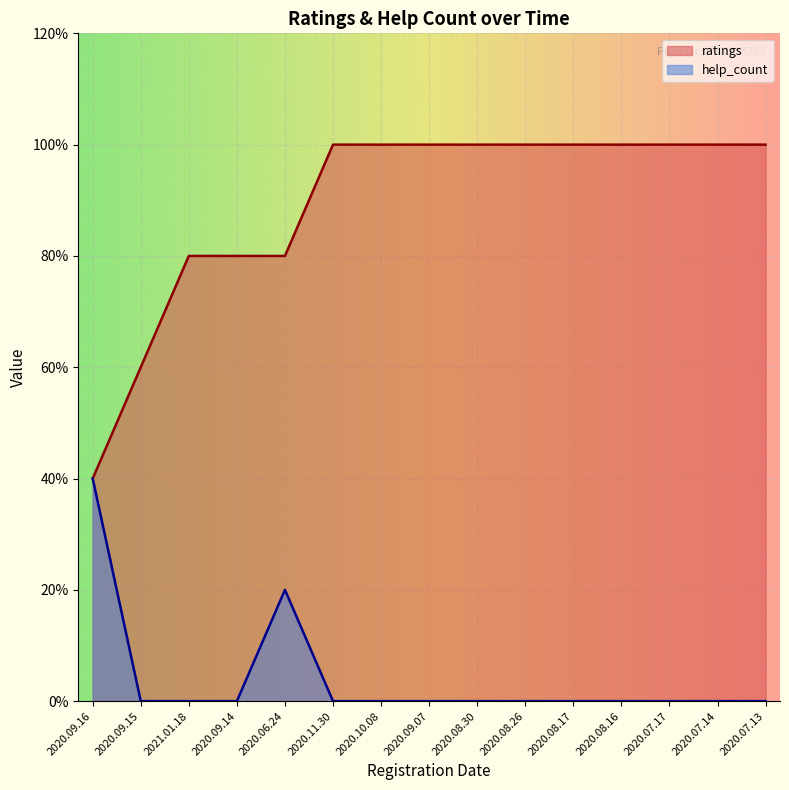

List the labels in order of help_count value, smallest first.

2020.09.15, 2021.01.18, 2020.09.14, 2020.11.30, 2020.10.08, 2020.09.07, 2020.08.30, 2020.08.26, 2020.08.17, 2020.08.16, 2020.07.17, 2020.07.14, 2020.07.13, 2020.06.24, 2020.09.16